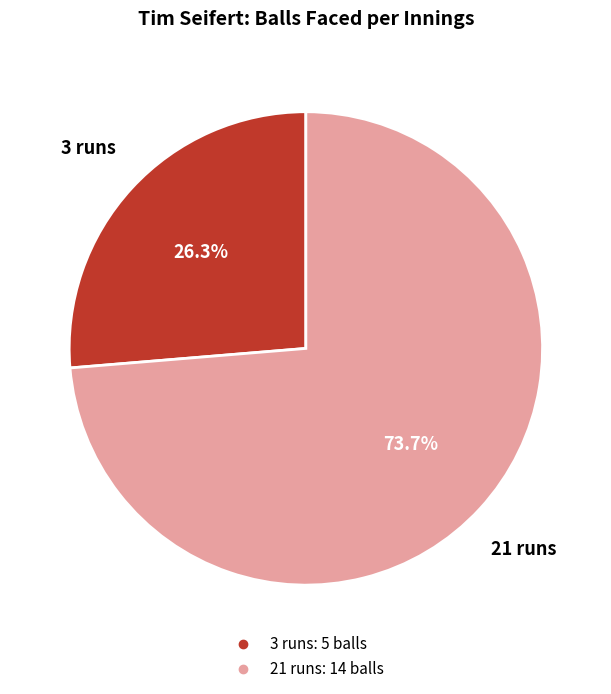

Which slice is the smallest?

3 runs